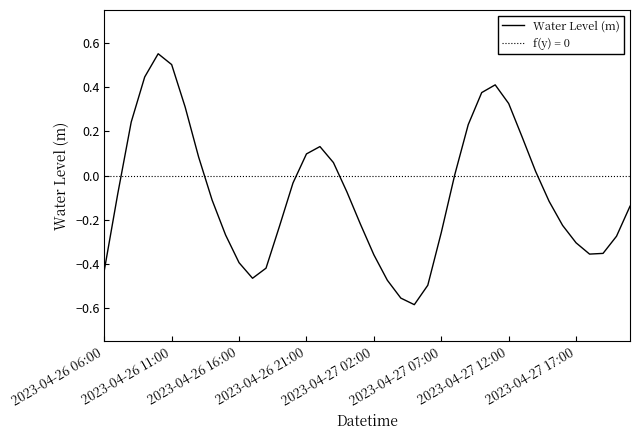

How many values exceed 0?

16